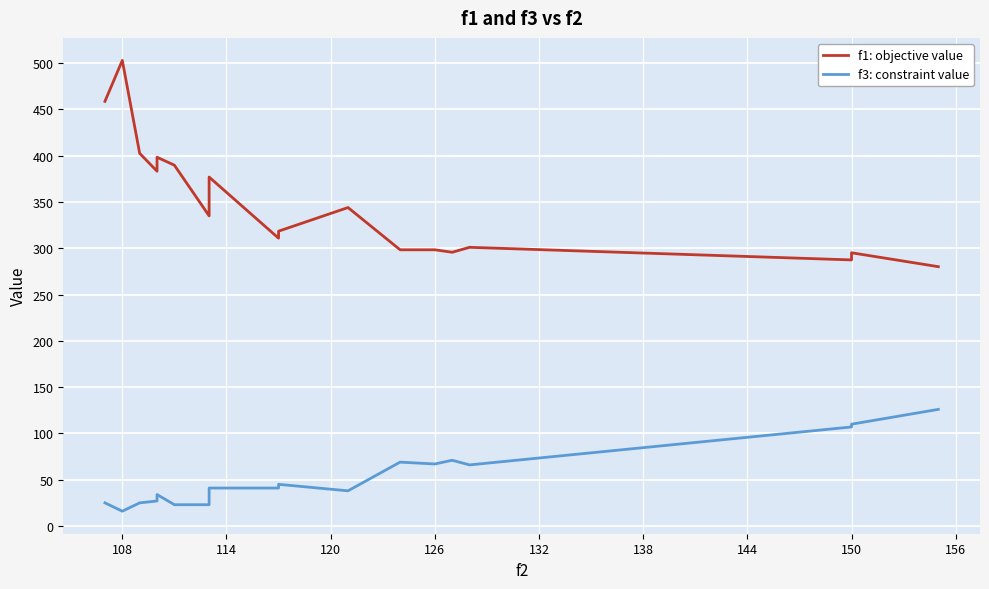

How many lines are shown in the chart?

2